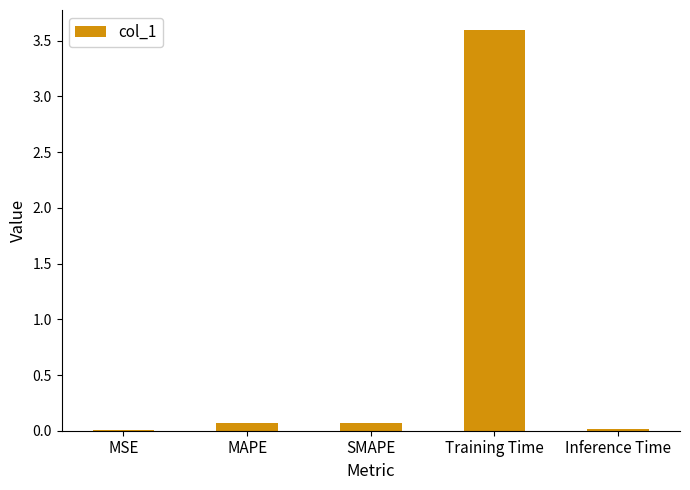

What is the sum of all values?

3.8